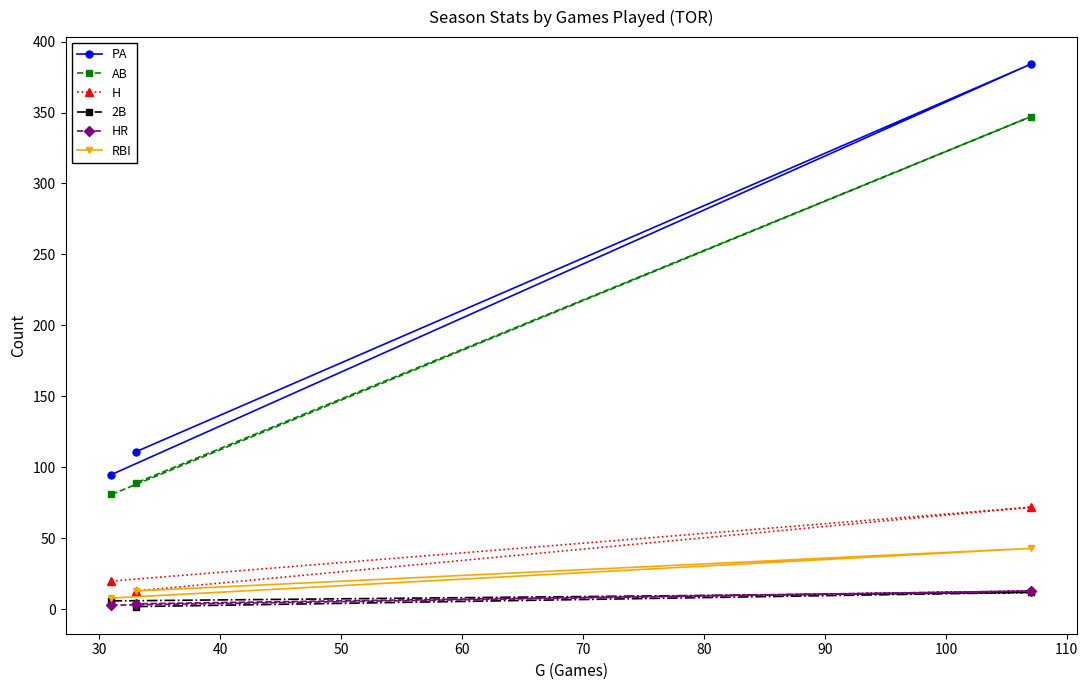

What is the highest value of the RBI series?

43